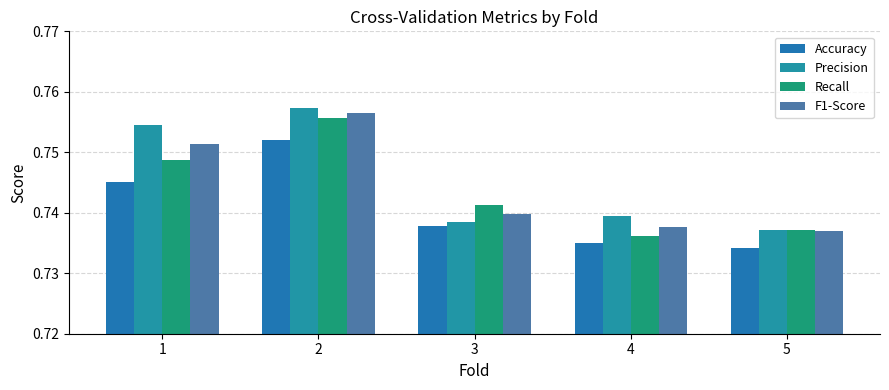

Reading left to right, transcribe all the data shown in this chart.

Accuracy: 0.7	0.8	0.7	0.7	0.7
Precision: 0.8	0.8	0.7	0.7	0.7
Recall: 0.7	0.8	0.7	0.7	0.7
F1-Score: 0.8	0.8	0.7	0.7	0.7